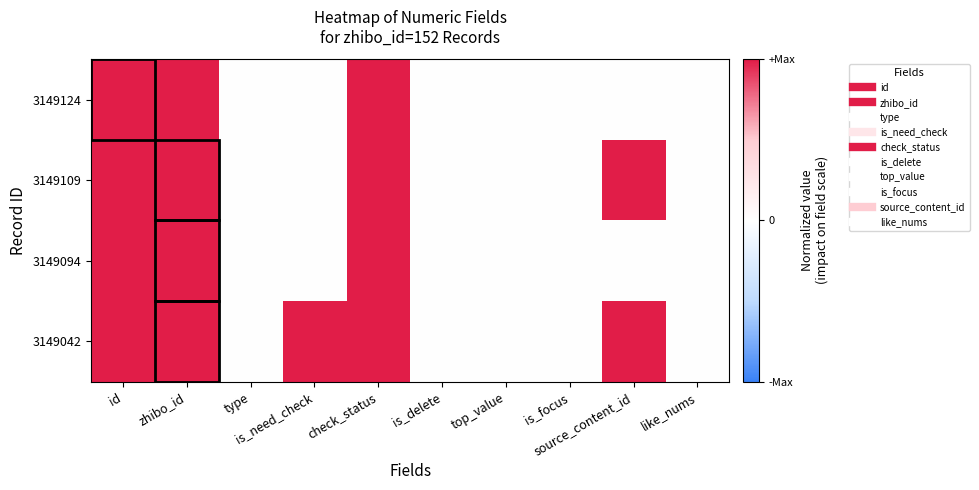

At which category is the sum across all series the highest?

zhibo_id